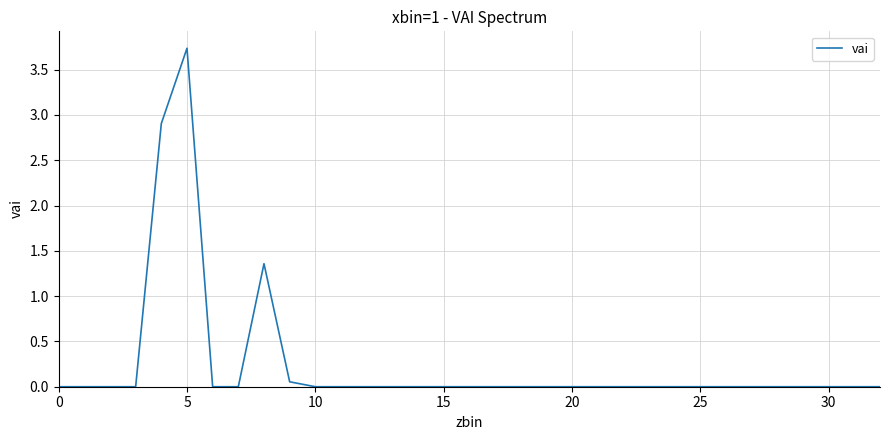

True or false: there are more than 1 points higher than both neighbors.

True